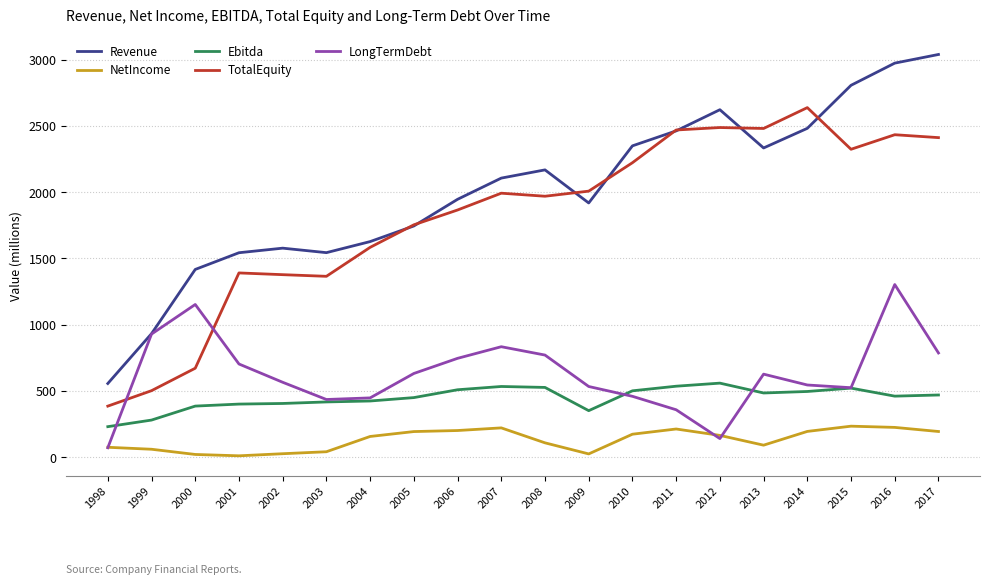

True or false: TotalEquity has a value of 1390.7 at 2001.

True